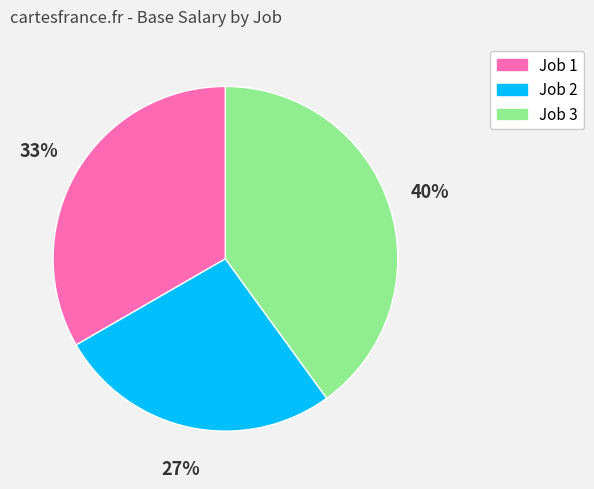

To the nearest percent, what percentage of the pie is Job 2?

27%